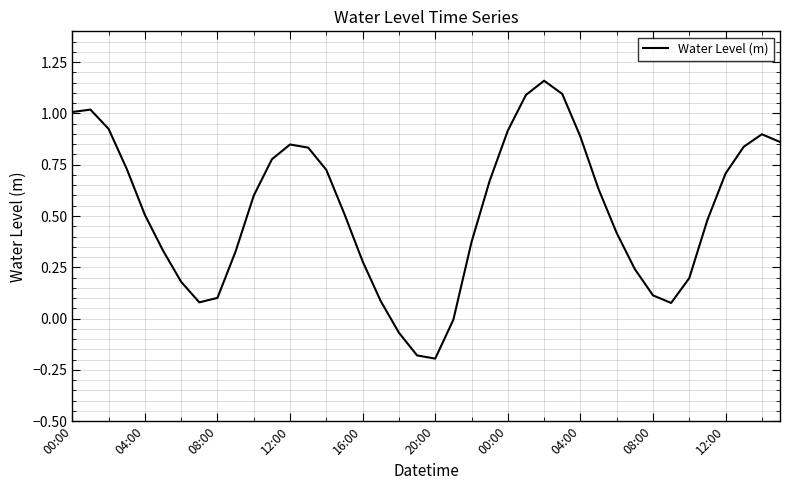

What is the difference between the maximum and minimum values?

1.4